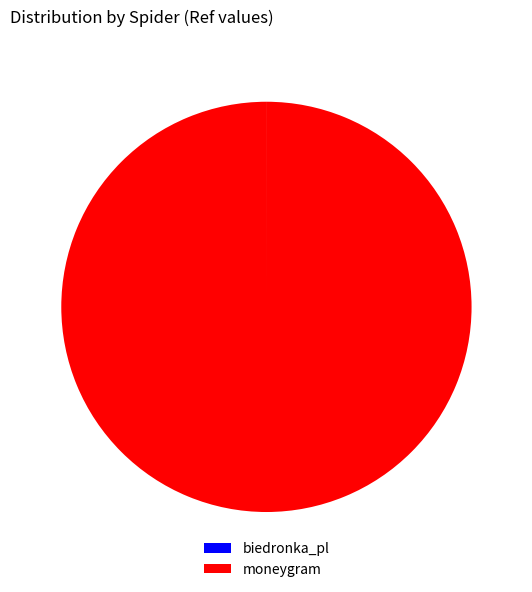

Which category has the biggest portion of the pie?

moneygram